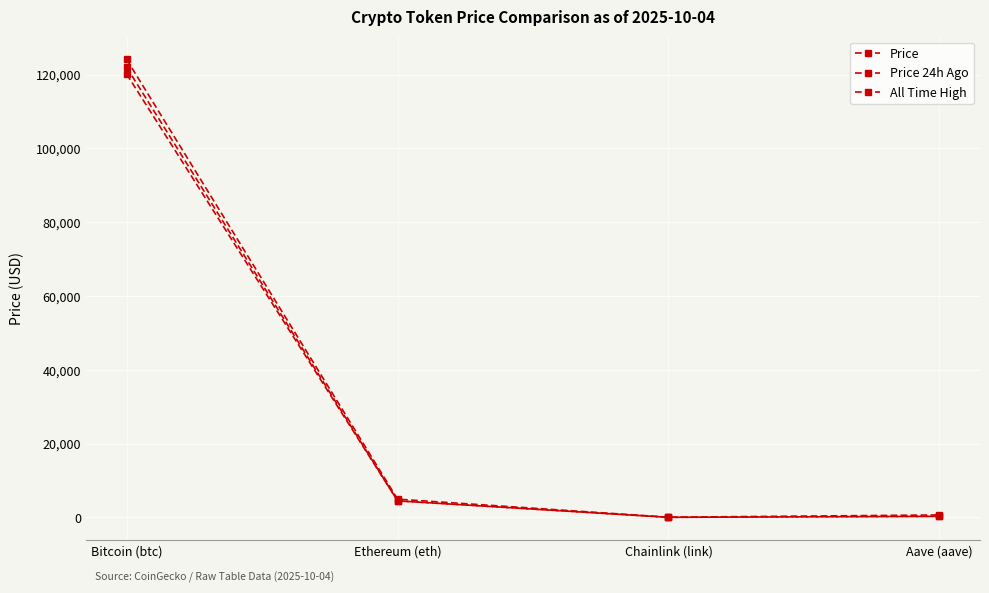

True or false: All Time High and Price cross at least once.

False